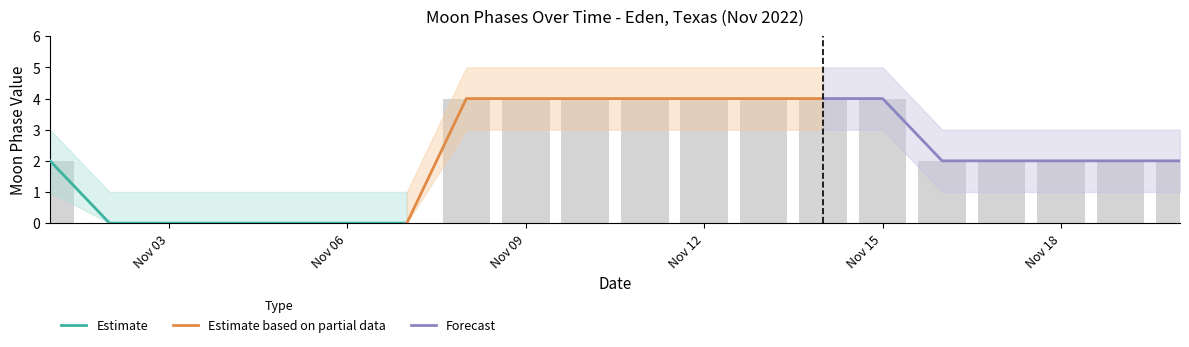

What is the minimum value for upper_band?

1